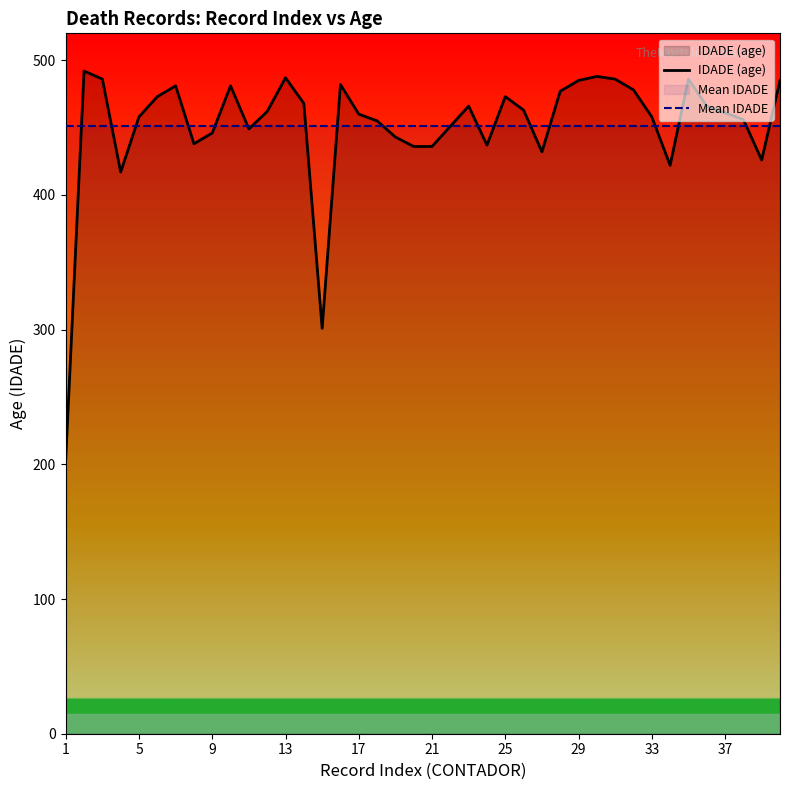

Which category has the highest value in the Mean IDADE series?

1